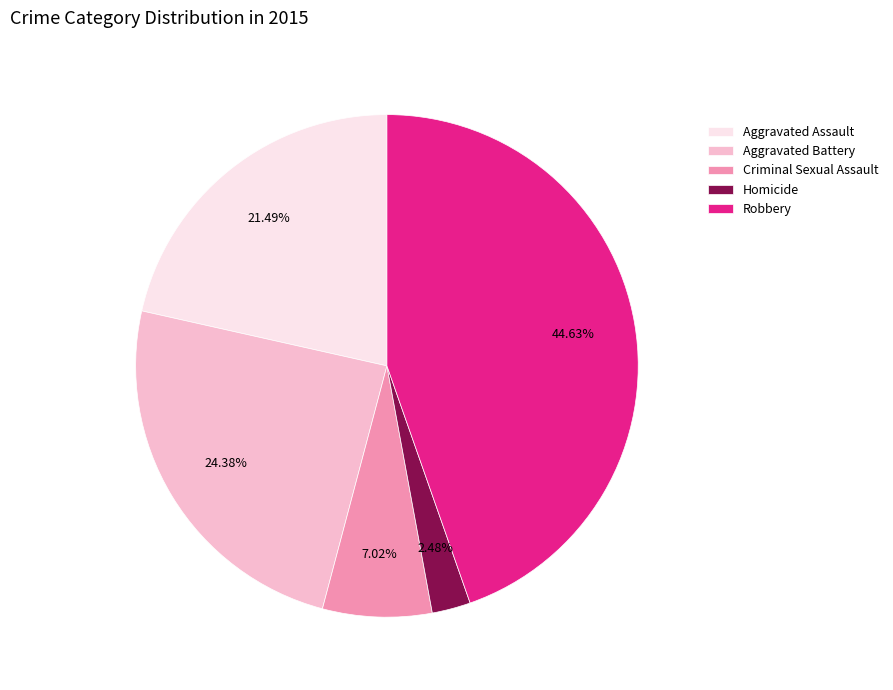

What is the largest slice in the pie chart?

Robbery